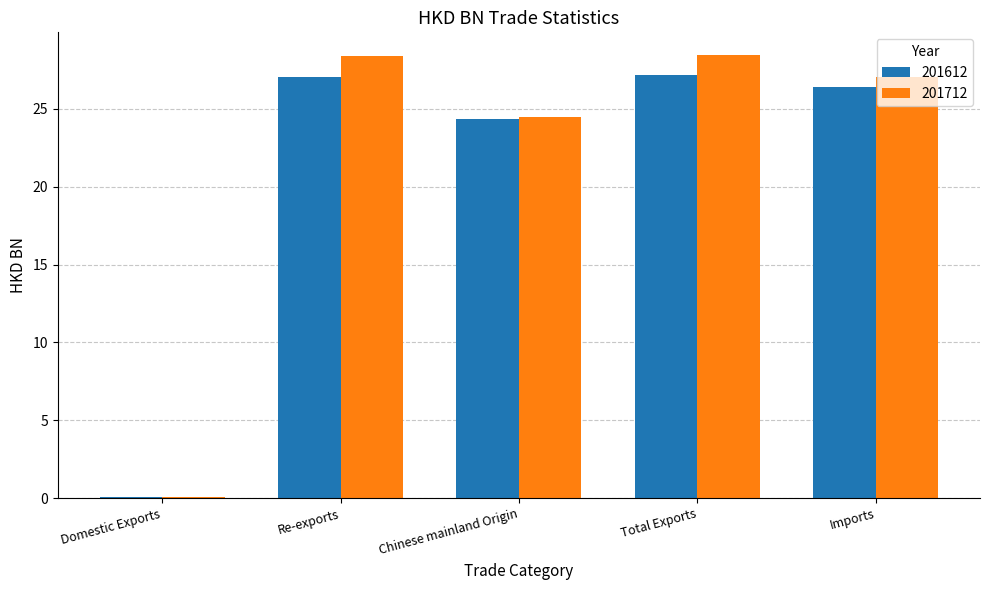

What is the sum of all 201712 values?

108.4